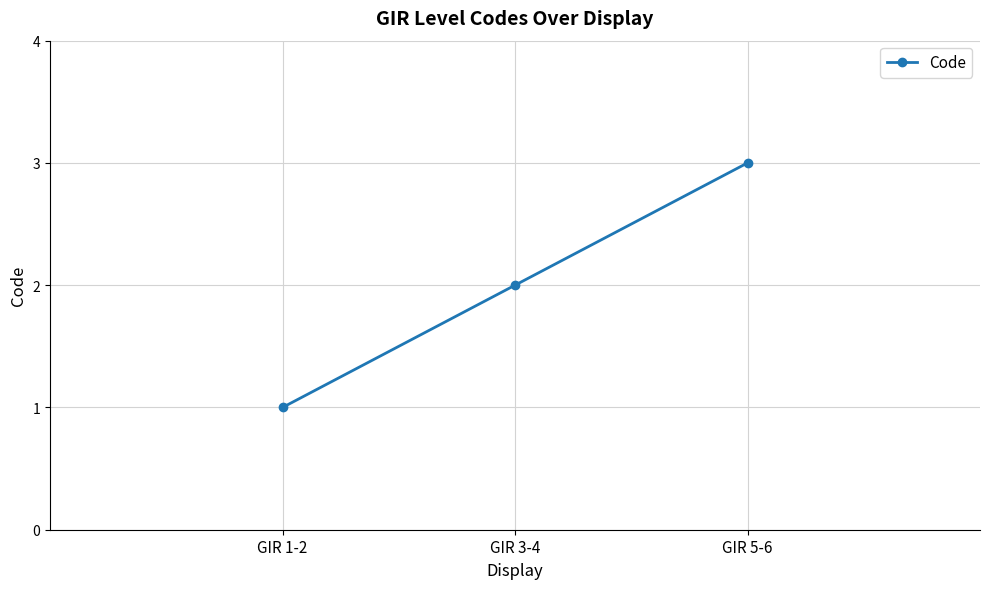

Reading left to right, transcribe all the data shown in this chart.

GIR 1-2=1	GIR 3-4=2	GIR 5-6=3